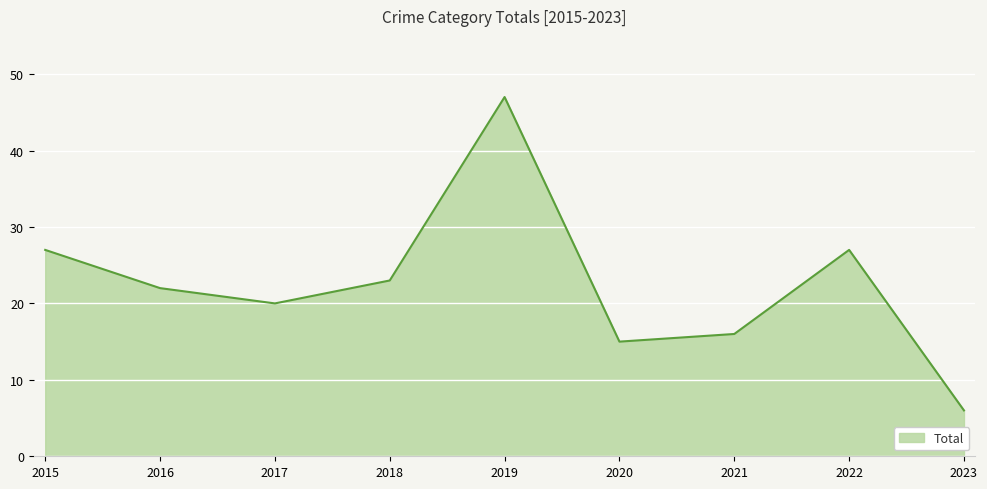

Is it true that the value at 2015 is 27?

True